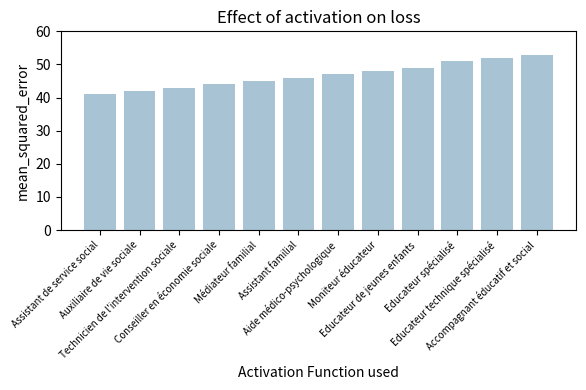

What is the maximum value shown in the chart?

53